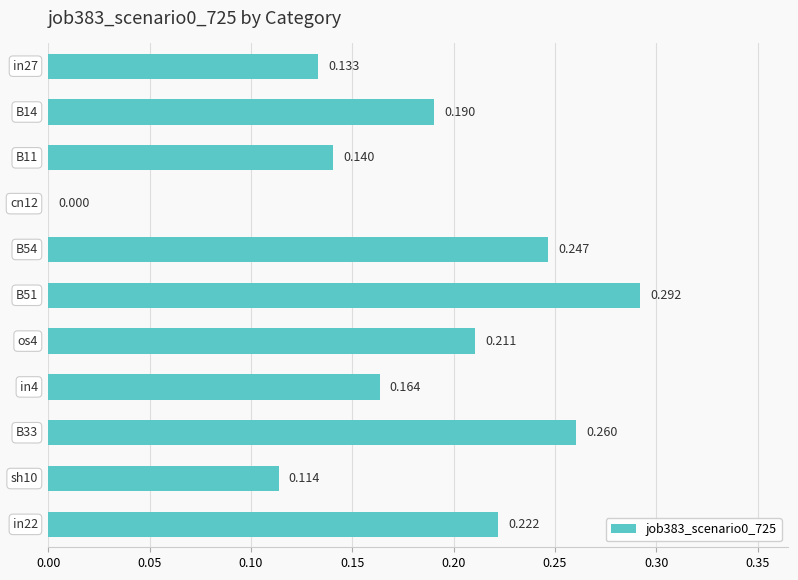

Count the number of data series in this chart.

1